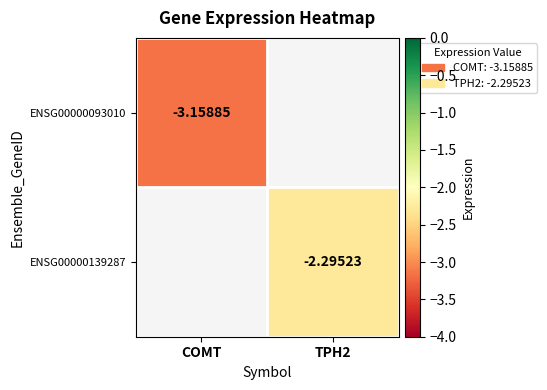

Is it true that ENSG00000093010 equals -1.4 at COMT?

False